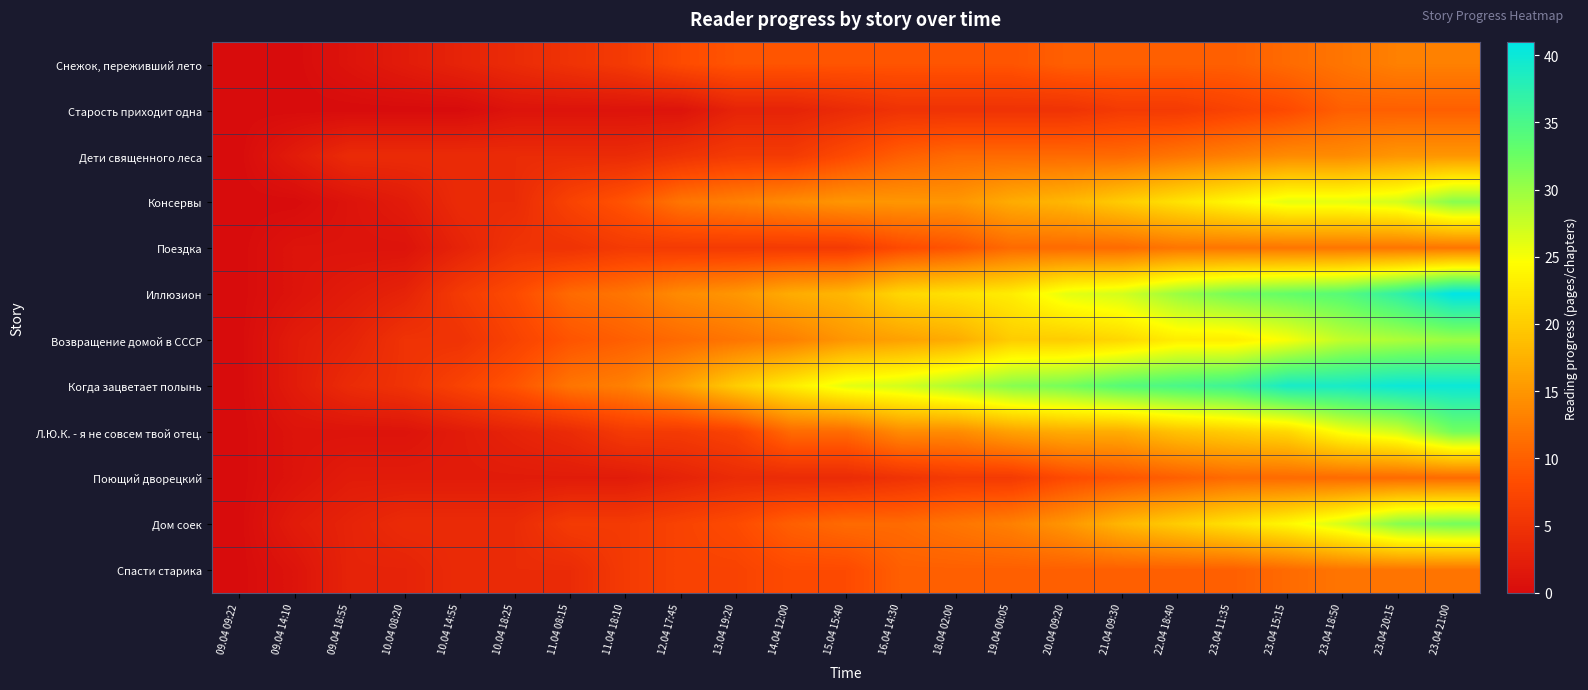

What is the total value across all series at 09.04 14:10?

13